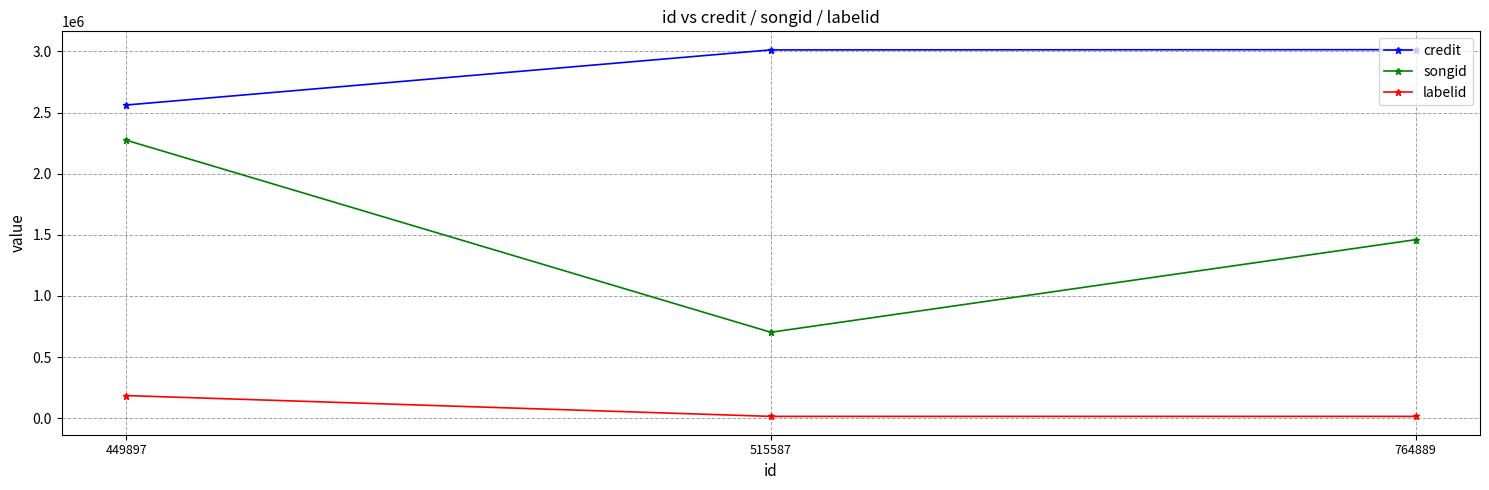

Does the chart display data point markers on the line(s)?

Yes